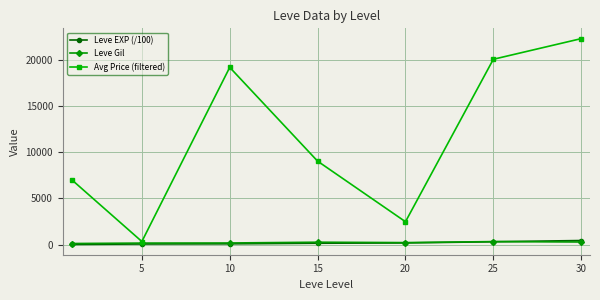

How many interior local peaks does the Avg Price (filtered) series have?

1